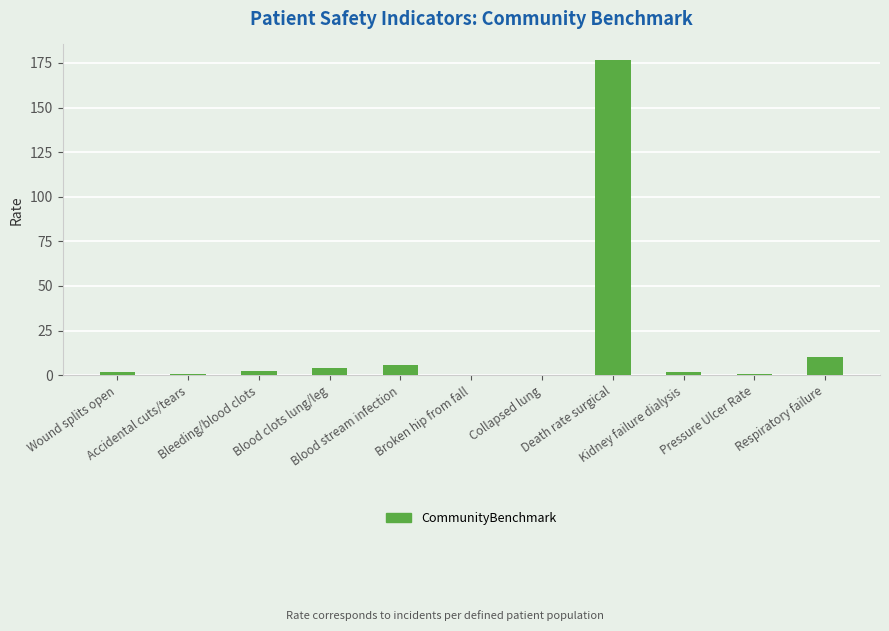

Does the chart contain stacked bars?

No